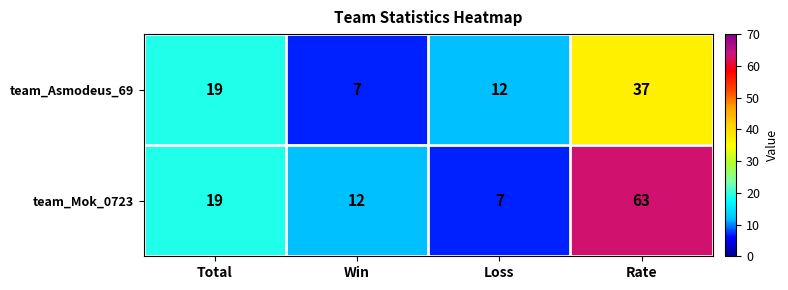

At how many categories does at least one series exceed 62?

1